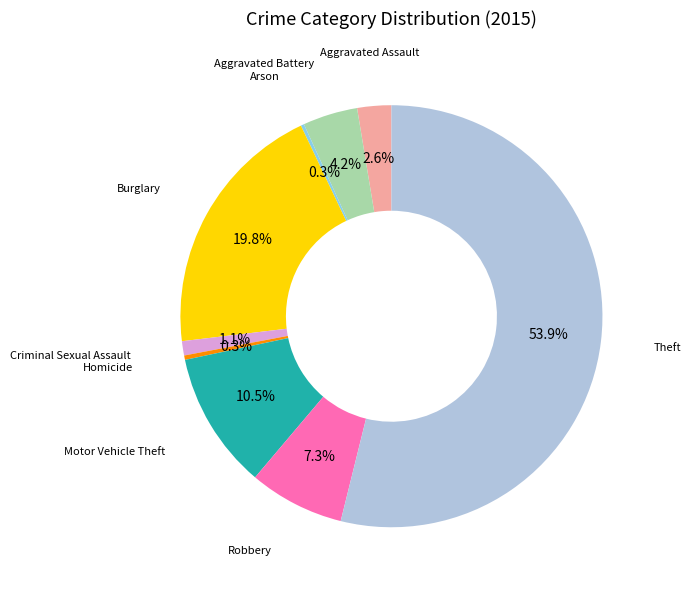

Is Theft the majority of the pie?

Yes